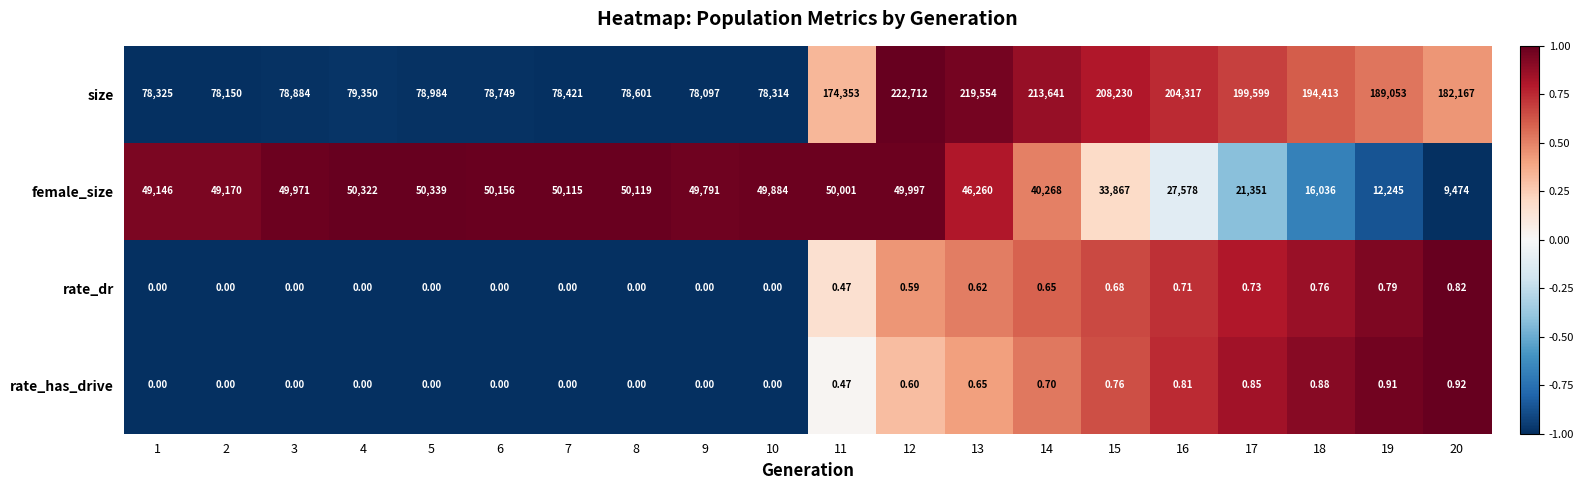

How many values in the female_size series are below 49791?

10